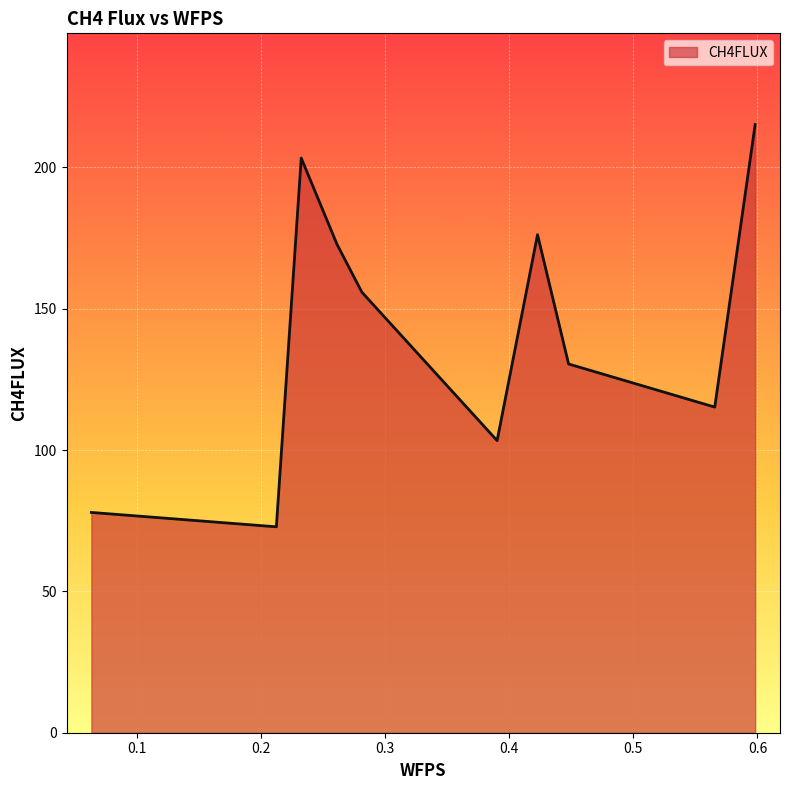

What is the difference between the maximum and minimum values?

142.3